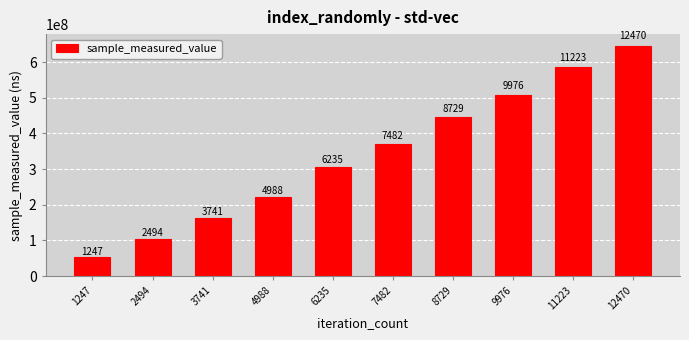

What is the change in value from 8729 to 12470?

+199338817